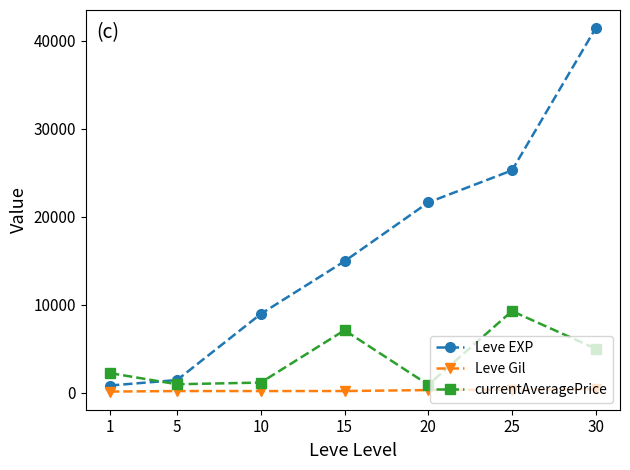

True or false: Leve EXP and Leve Gil cross at least once.

False